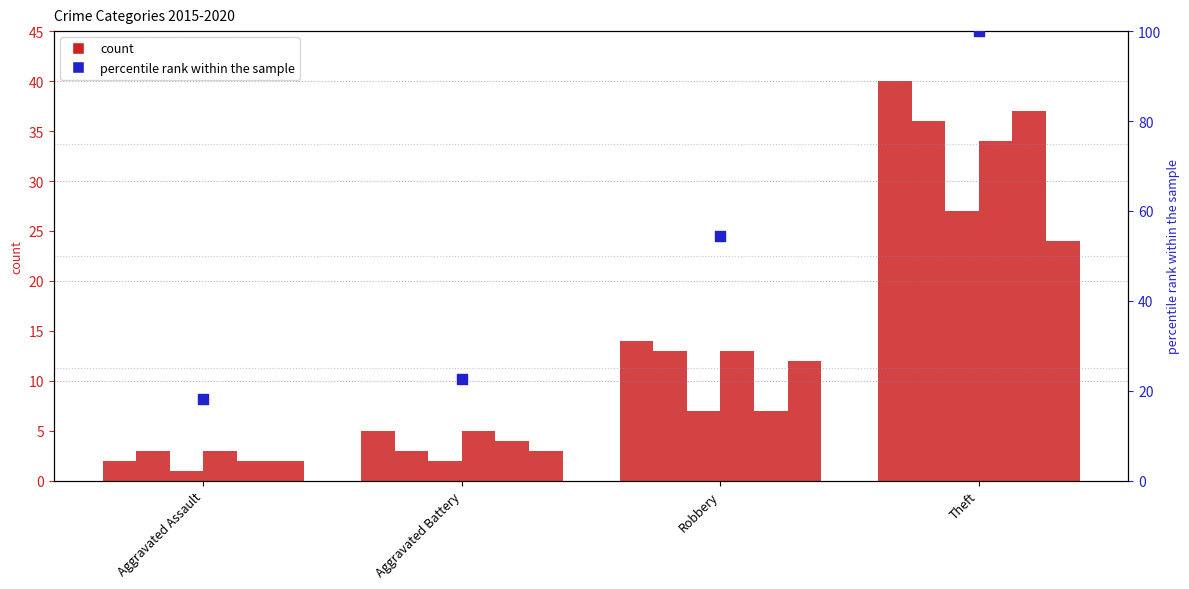

Approximately how many times larger is the value at Theft compared to Aggravated Battery?

4.4